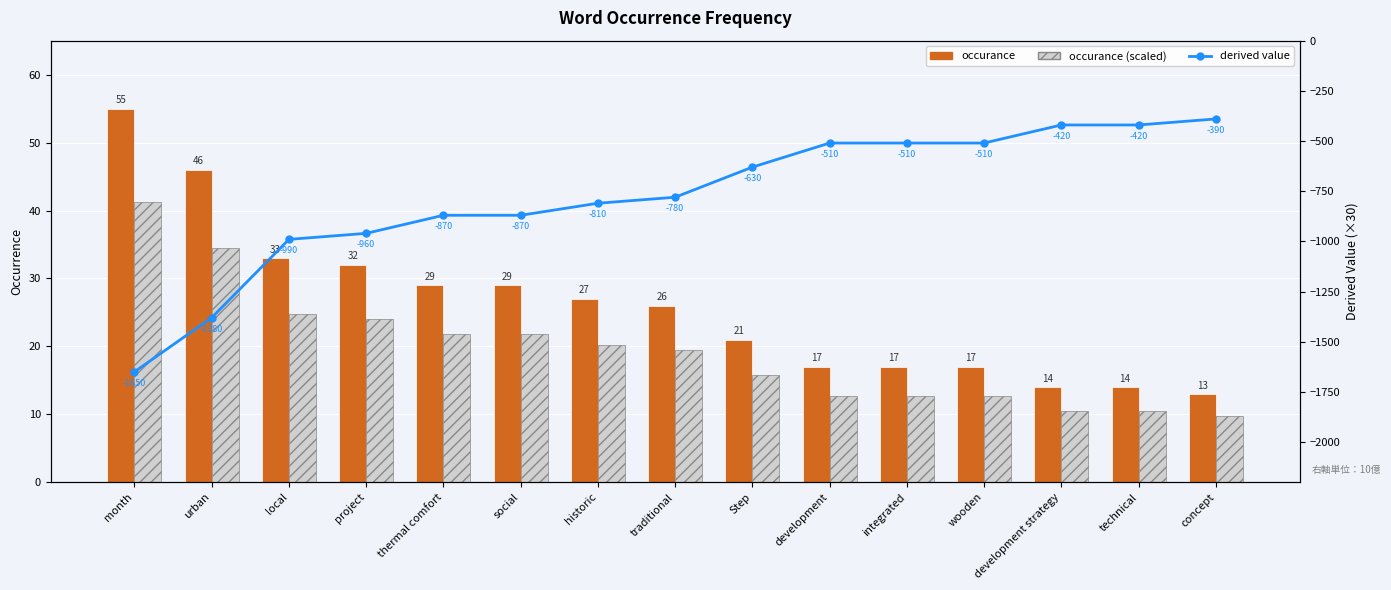

Reading left to right, transcribe all the data shown in this chart.

occurance: 55.0	46.0	33.0	32.0	29.0	29.0	27.0	26.0	21.0	17.0	17.0	17.0	14.0	14.0	13.0
occurance (scaled): 41.2	34.5	24.8	24.0	21.8	21.8	20.2	19.5	15.8	12.8	12.8	12.8	10.5	10.5	9.8
derived value: -1650.0	-1380.0	-990.0	-960.0	-870.0	-870.0	-810.0	-780.0	-630.0	-510.0	-510.0	-510.0	-420.0	-420.0	-390.0